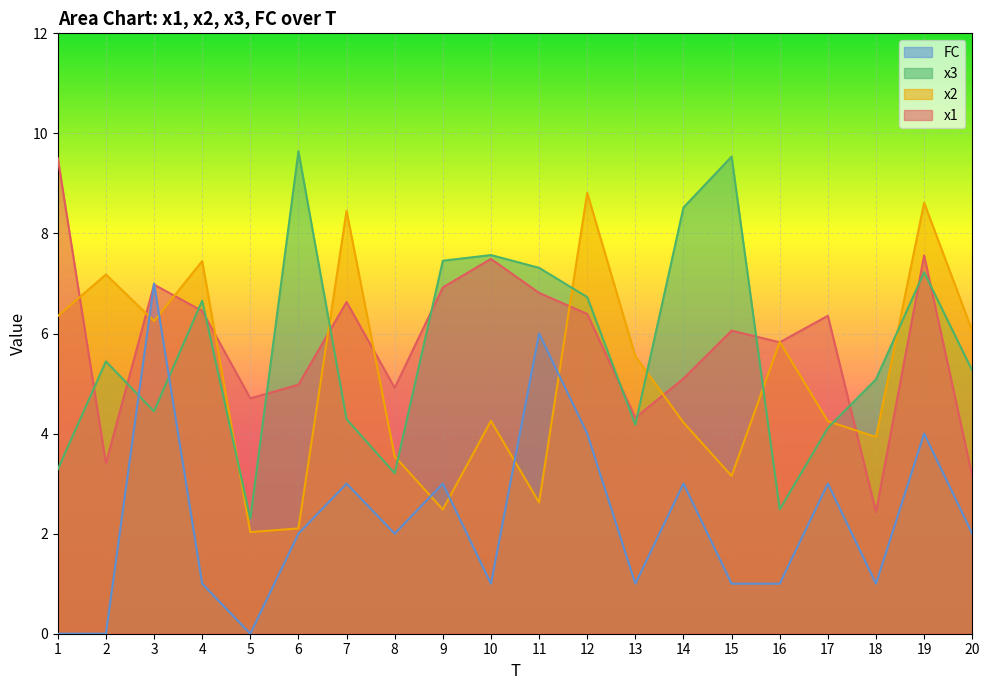

How many values in FC are above zero?

17